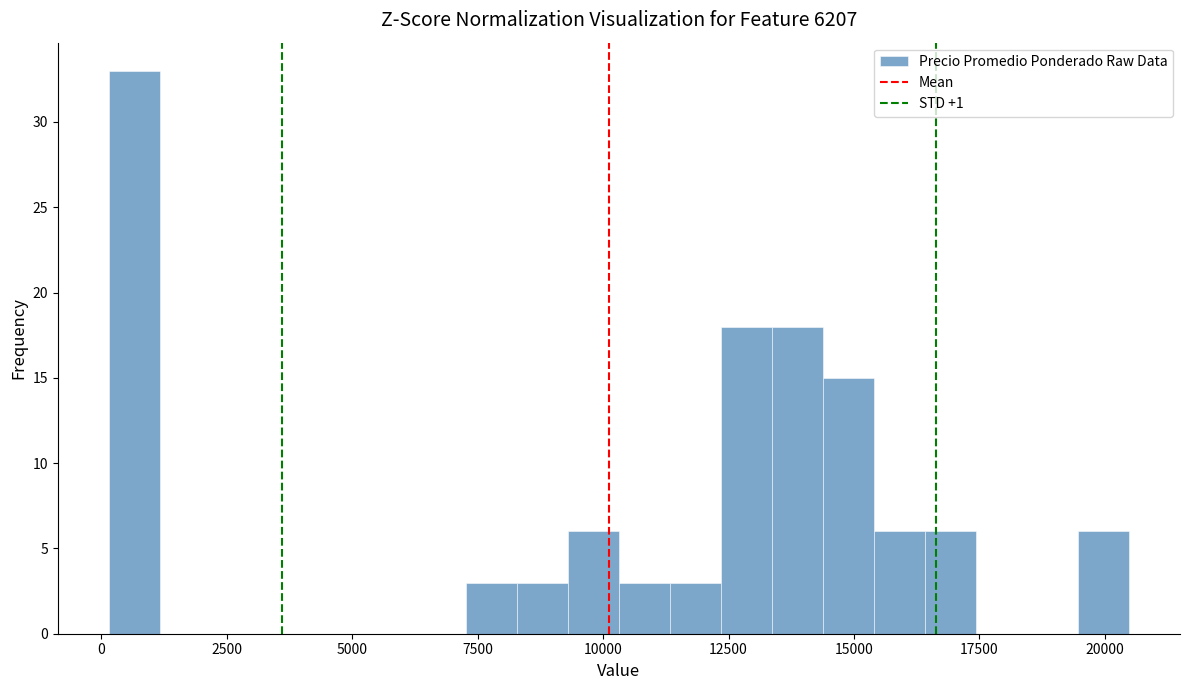

Around what value on the x-axis is the tallest bar? Give the approximate position of its centre, as read against the axis.

500